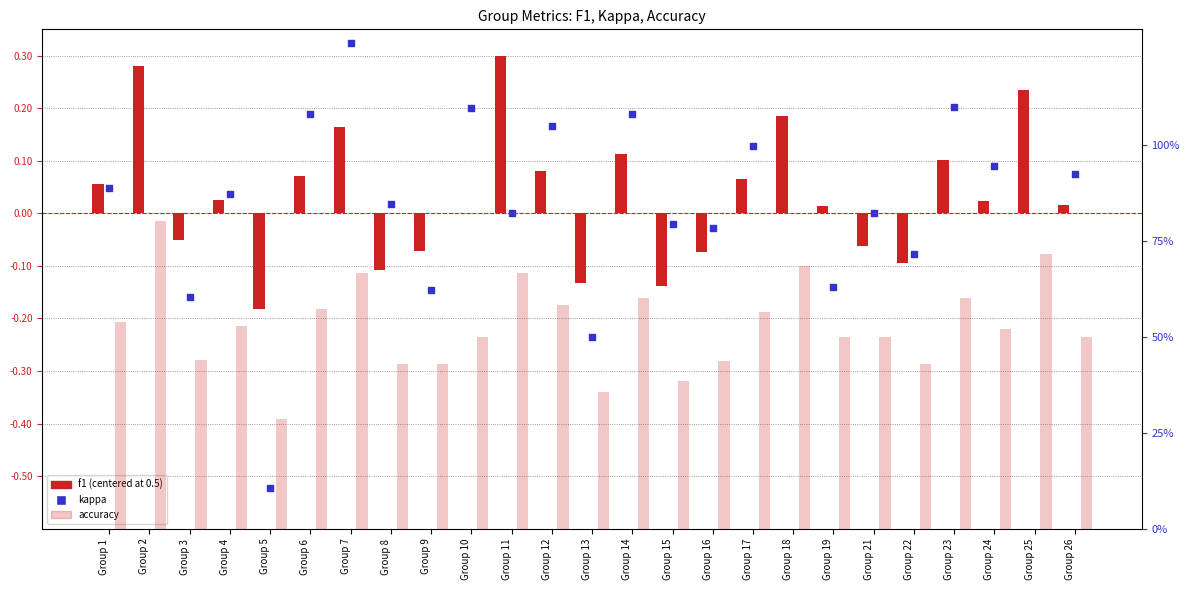

Is the value of kappa at Group 14 greater than the value of accuracy at Group 2?

No